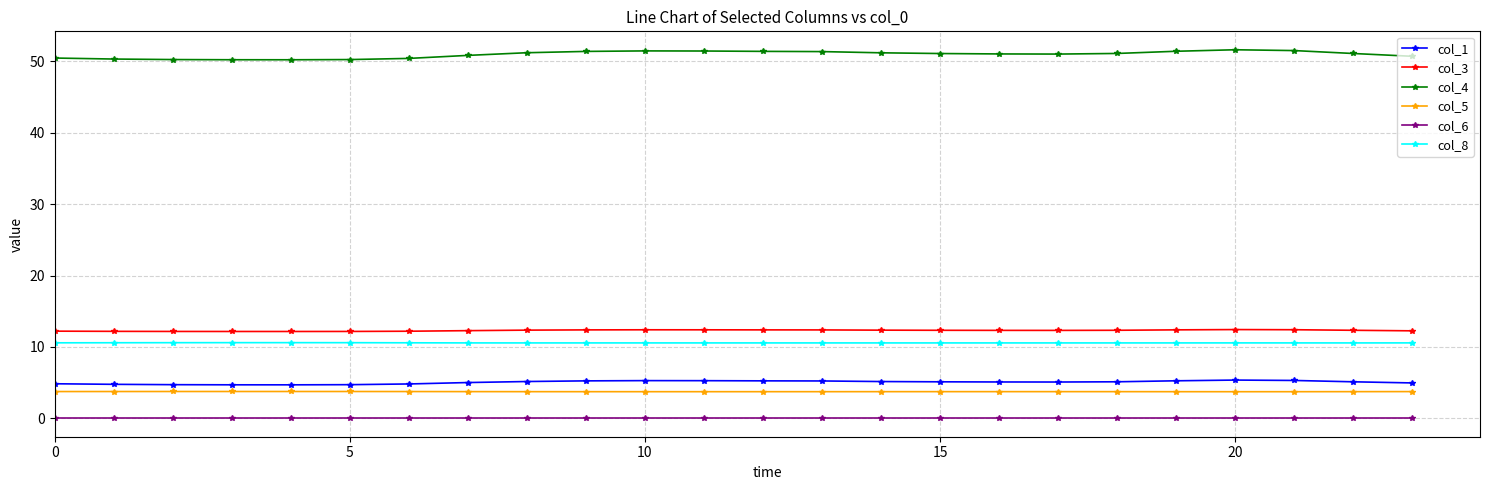

Count the col_5 values in the range 3 to 4.

24